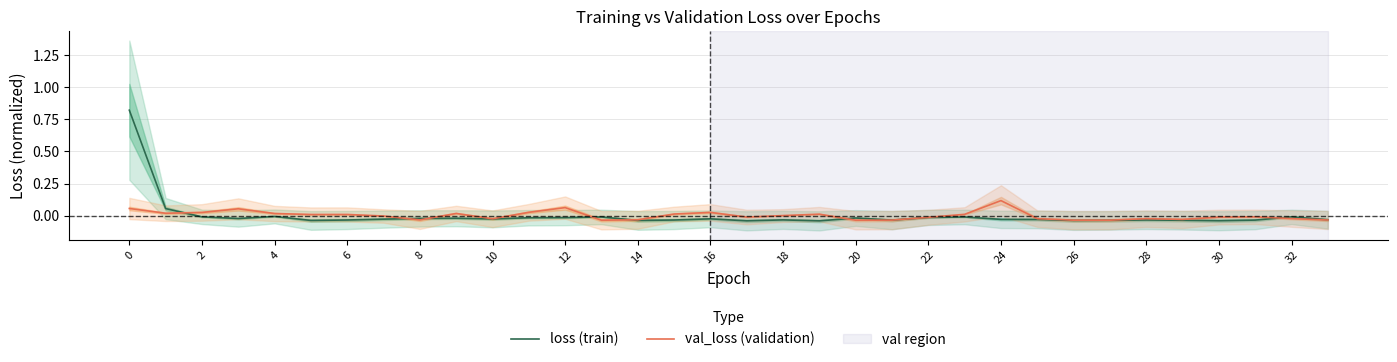

What is the spread (max minus min) of values at 32?

0.1